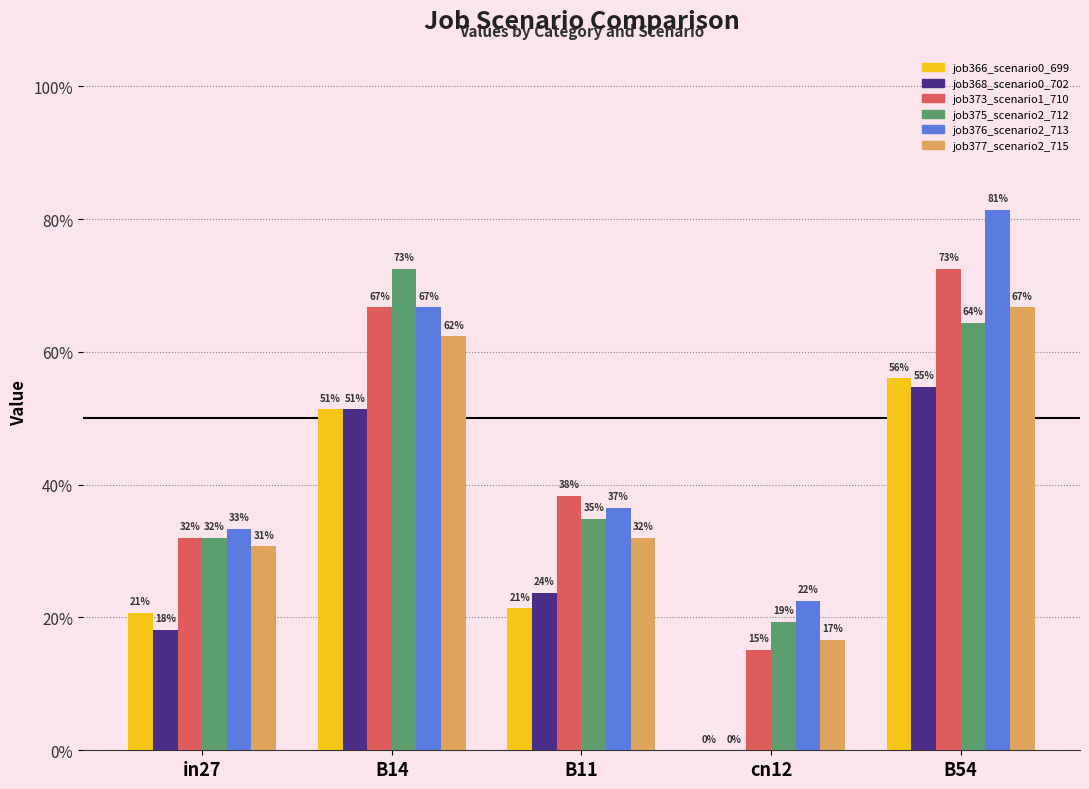

What is the value of the job376_scenario2_713 bar at the 5th from the left?

0.8